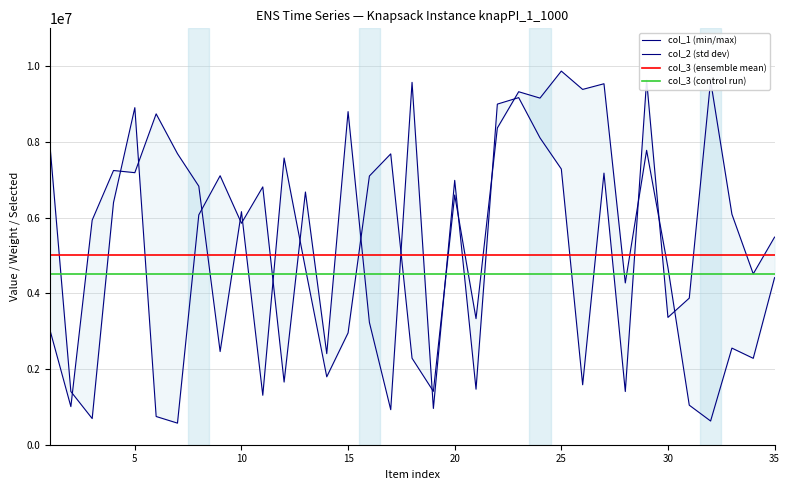

After their last crossing, which series has the higher values: col_3 (ensemble mean) or col_2 (std dev)?

col_2 (std dev)